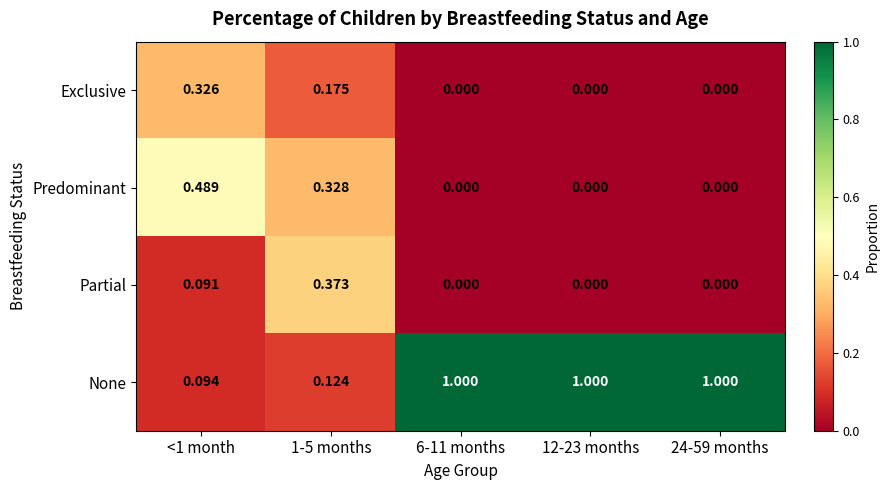

Which series changed the most between 1-5 months and 24-59 months?

None